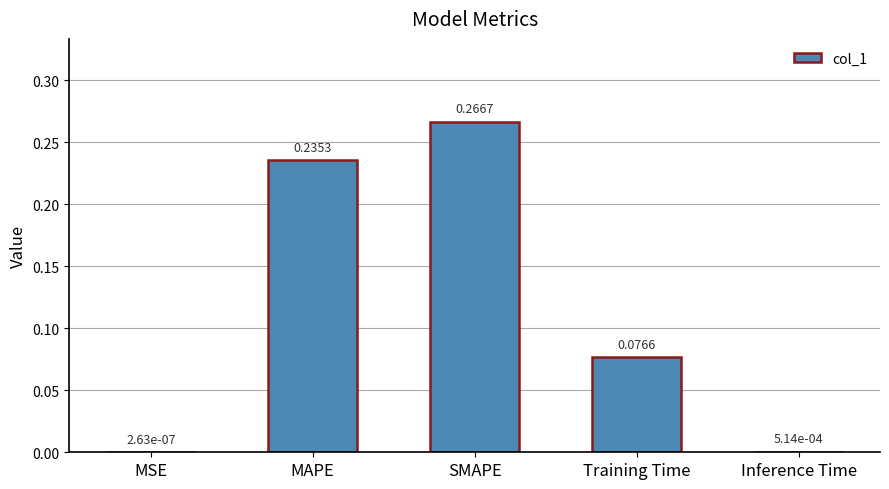

What is the sum of all values?

0.6